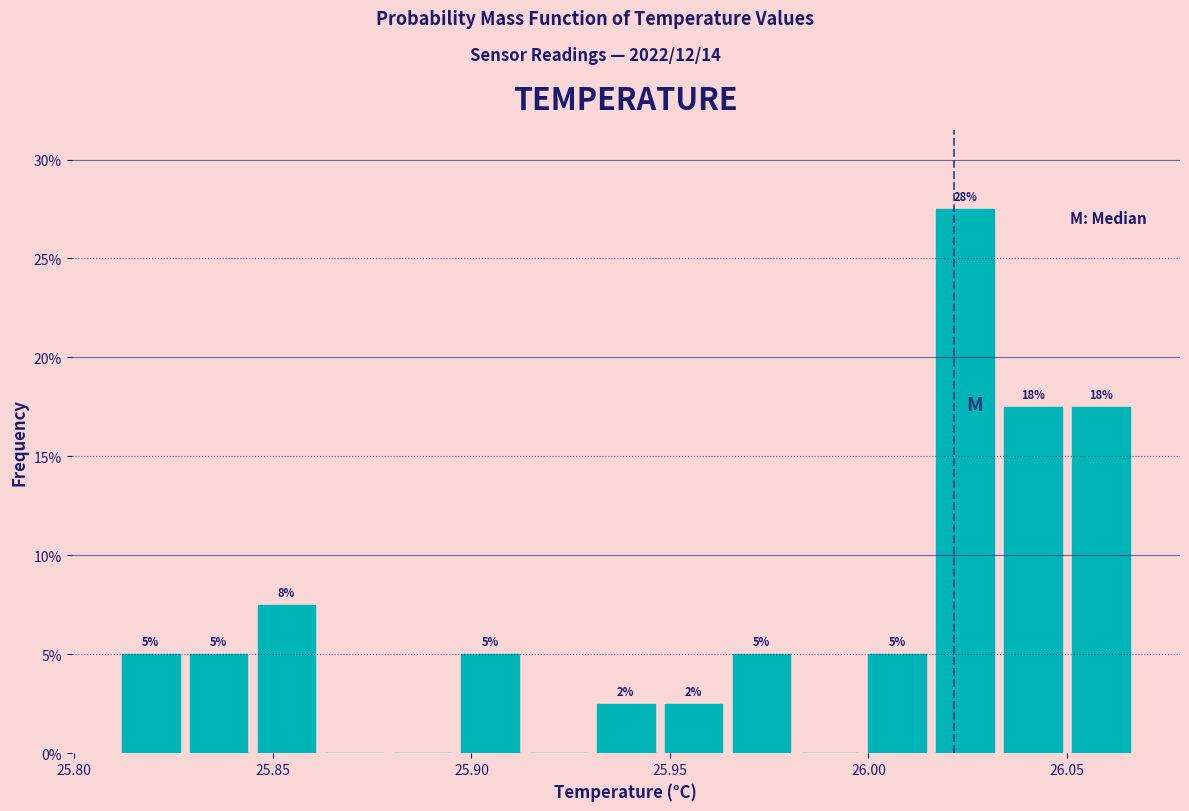

Read against the x-axis, roughly where is the centre of the tallest bar?

26.025